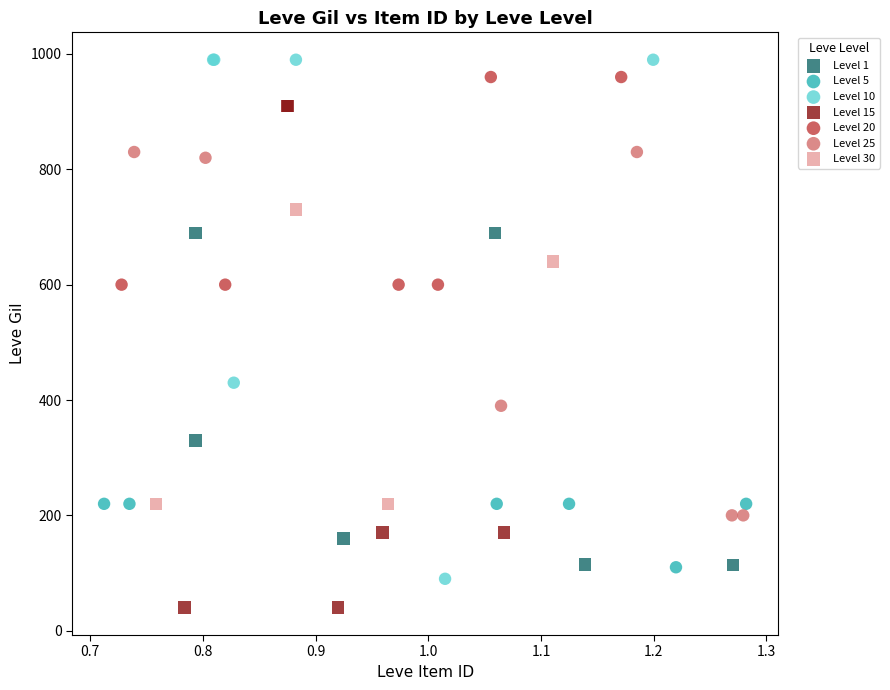

What are all the series names shown in the legend?

Level 1, Level 5, Level 10, Level 15, Level 20, Level 25, Level 30